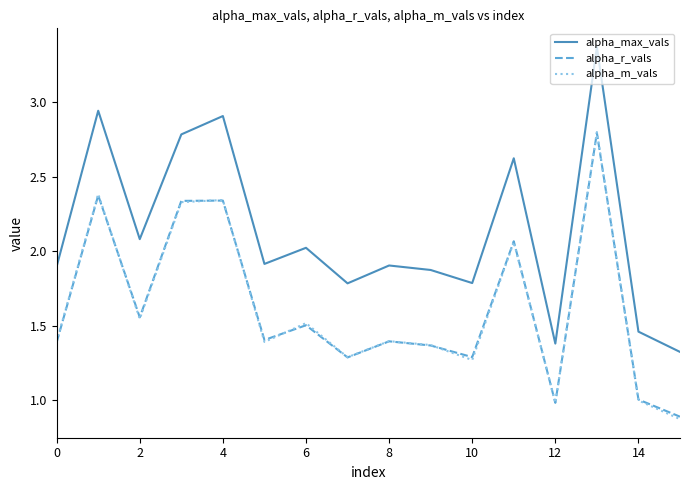

Which series has the largest total across all categories?

alpha_max_vals